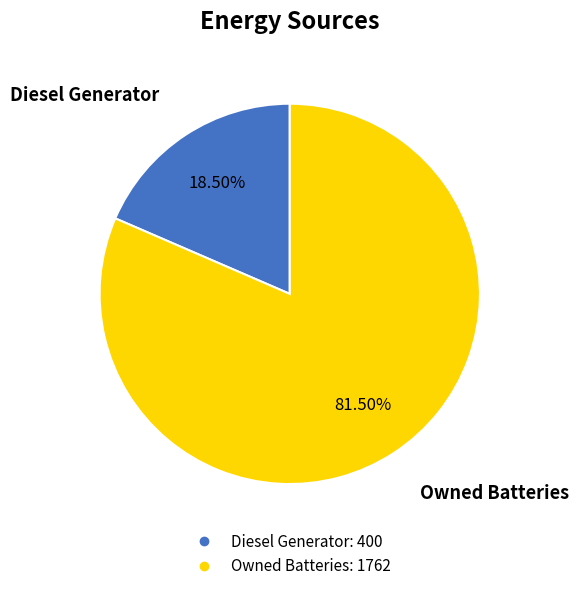

Is there a majority slice in this chart?

Yes